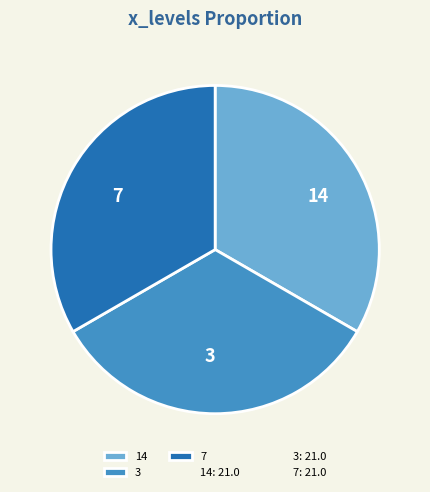

Does any single category account for the majority?

No